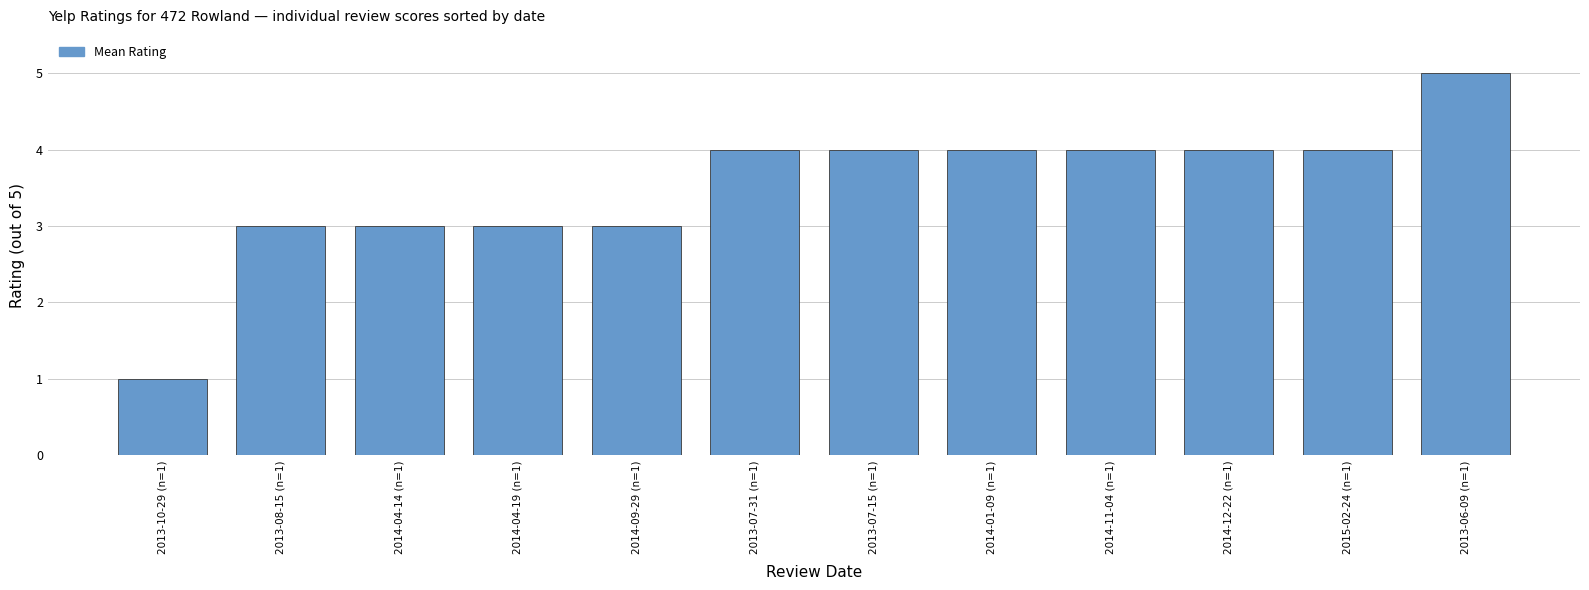

Is it true that the value at 2014-01-09 (n=1) is 4?

True